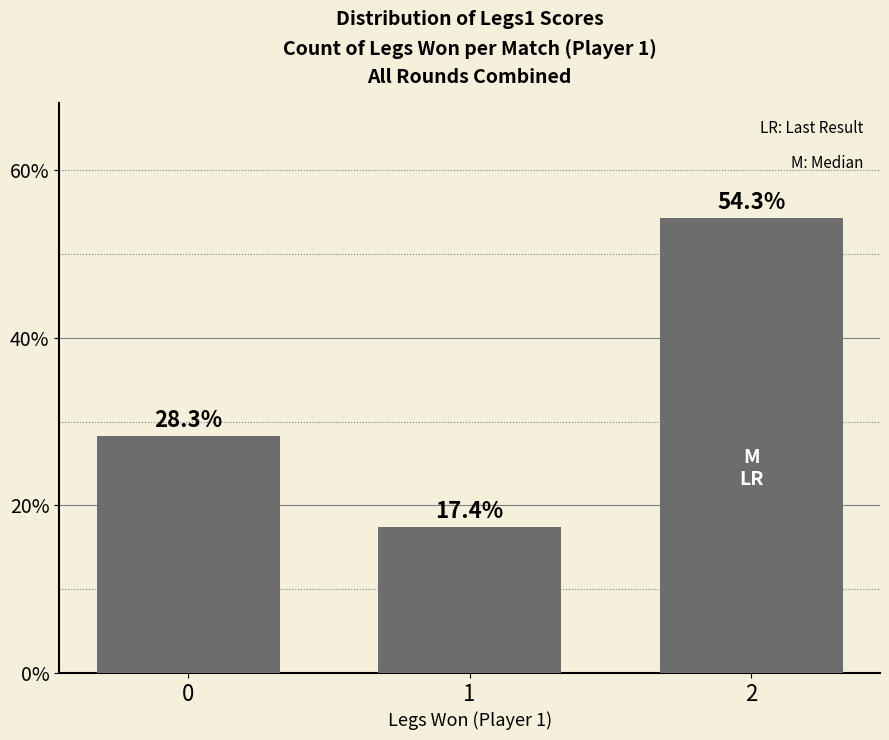

What is the sum of the values at 2 and 0?

0.8